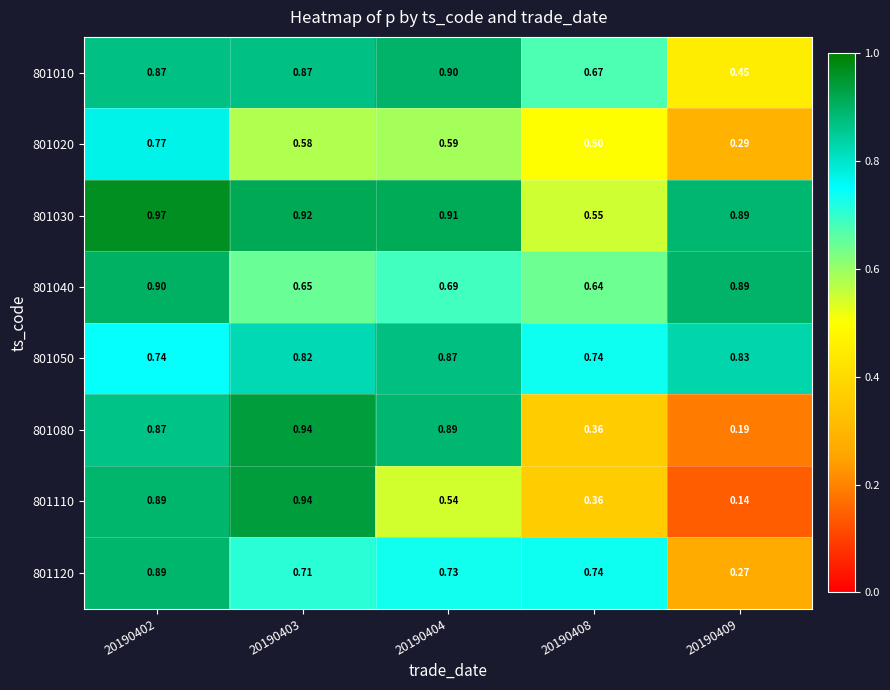

How many categories are shown in the chart?

5